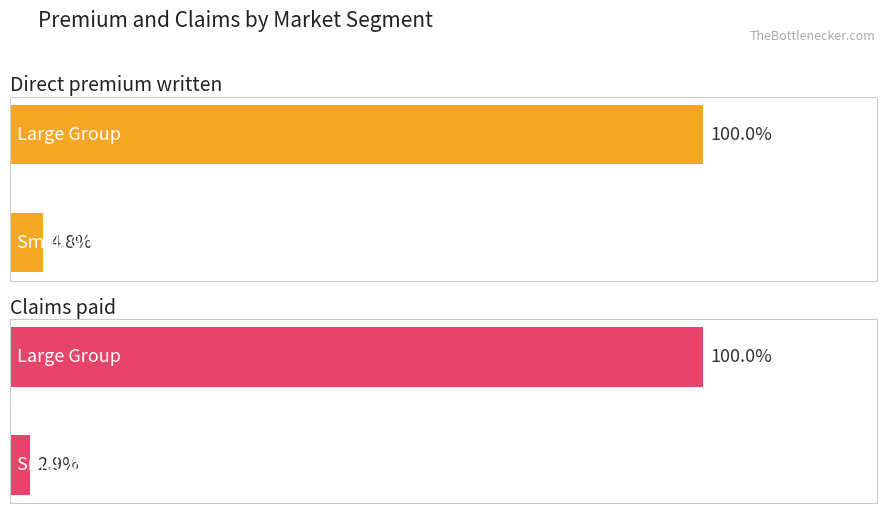

At Grand Total, list the series in order from largest to smallest.

Direct premium written, Claims paid